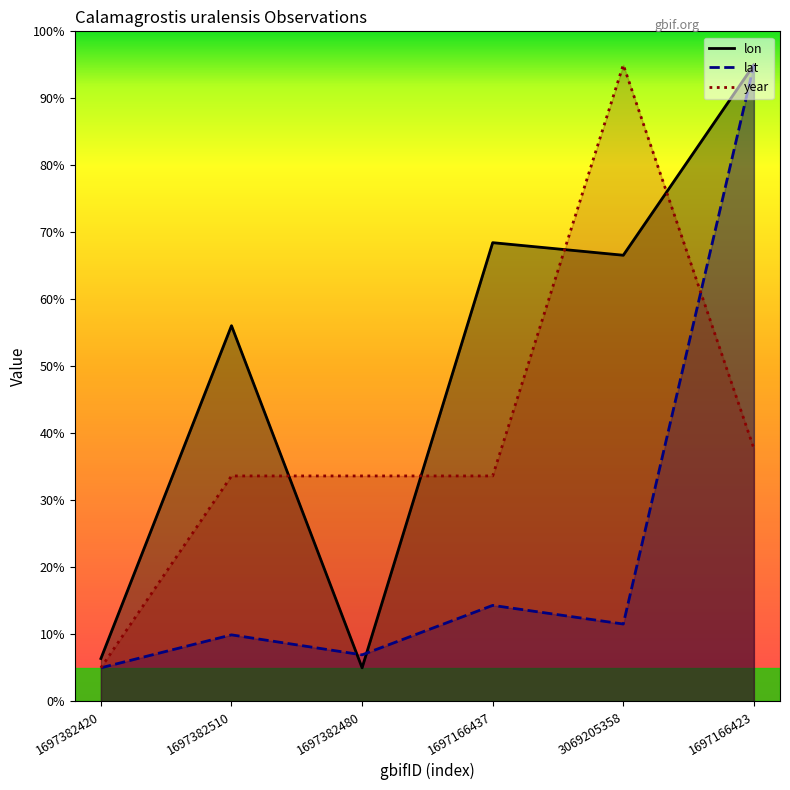

True or false: lon has a value of 95.0 at 1697166423.

True